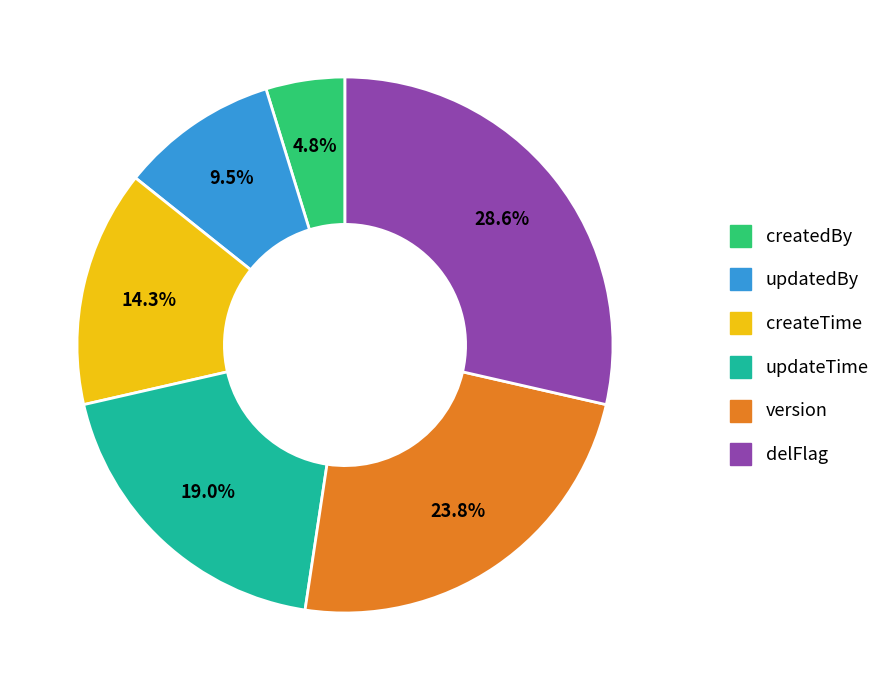

Rank the categories by value from highest to lowest.

delFlag, version, updateTime, createTime, updatedBy, createdBy